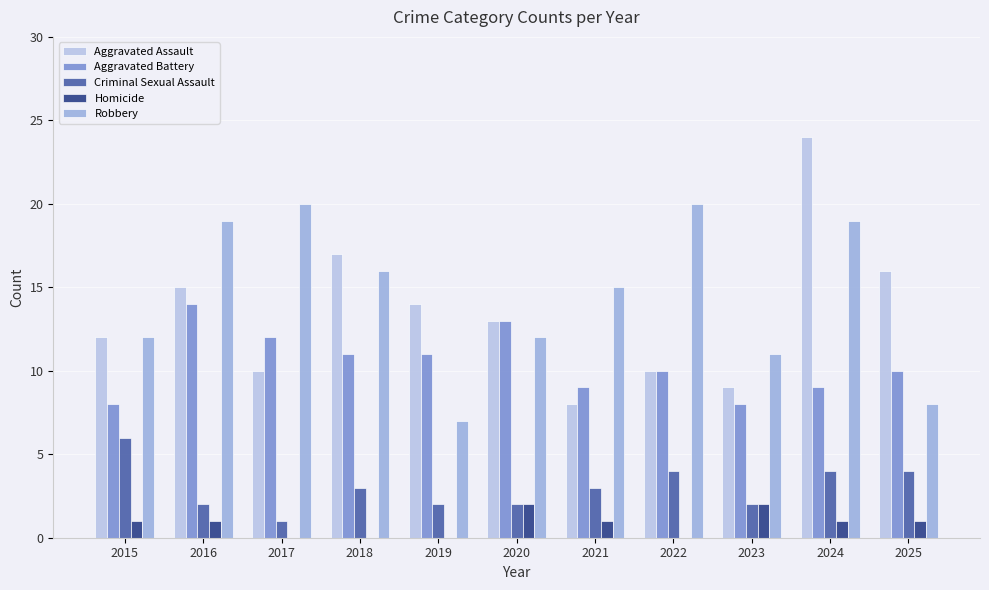

What are all the series names shown in the legend?

Aggravated Assault, Aggravated Battery, Criminal Sexual Assault, Homicide, Robbery